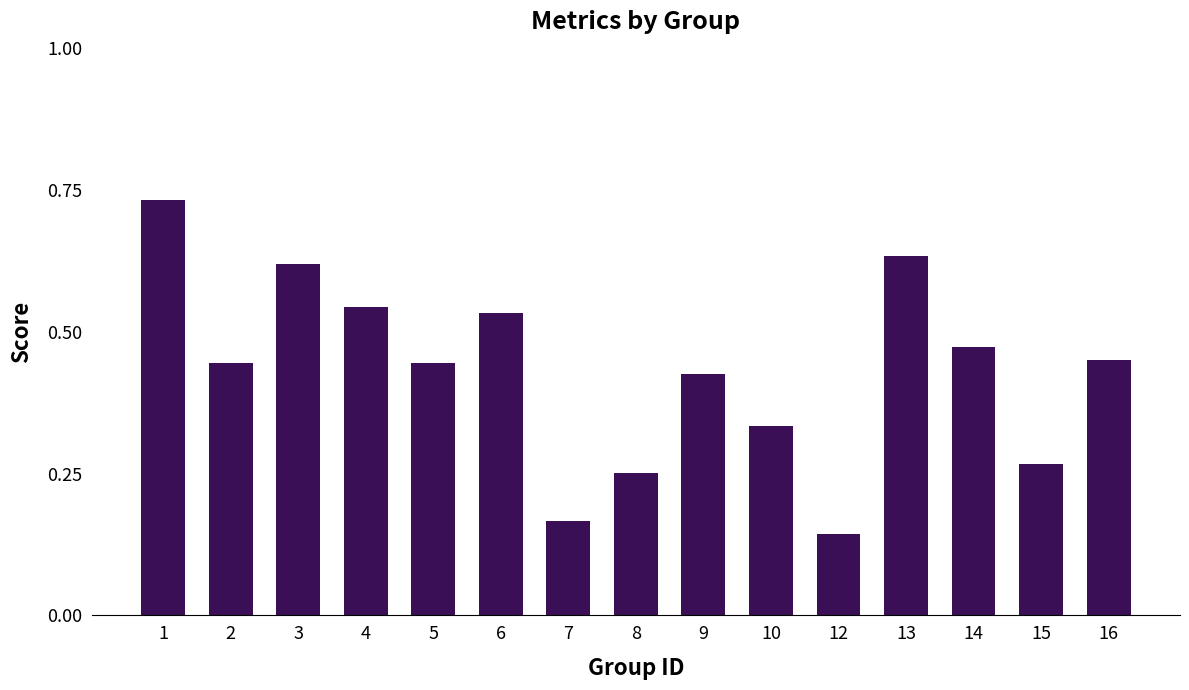

Does the chart contain stacked bars?

No